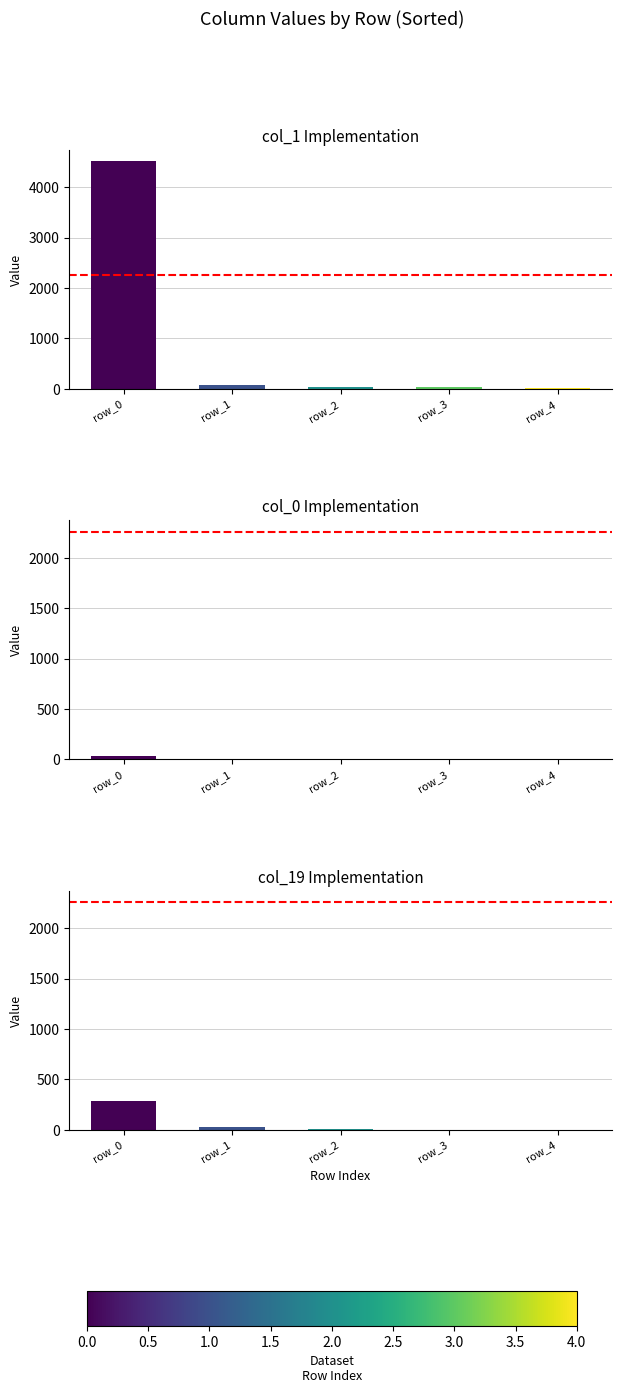

At which label is col_0 closest to 17?

row_1